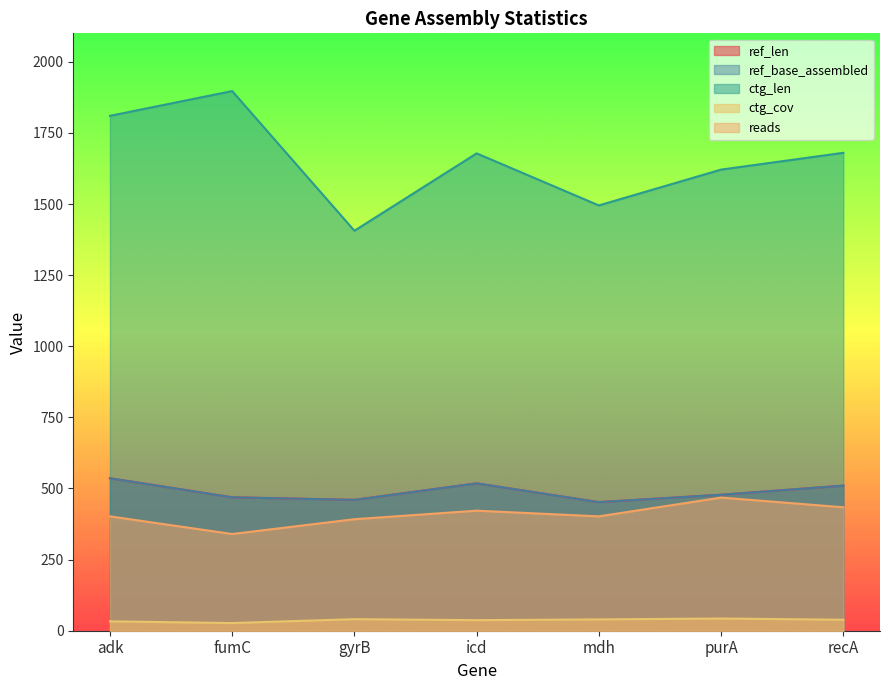

True or false: ctg_cov has a value of 27.0 at fumC.

True